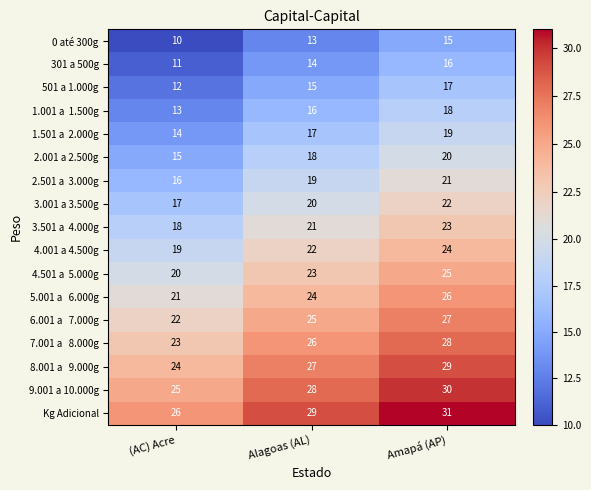

At which category is the sum across all series the highest?

Amapá (AP)